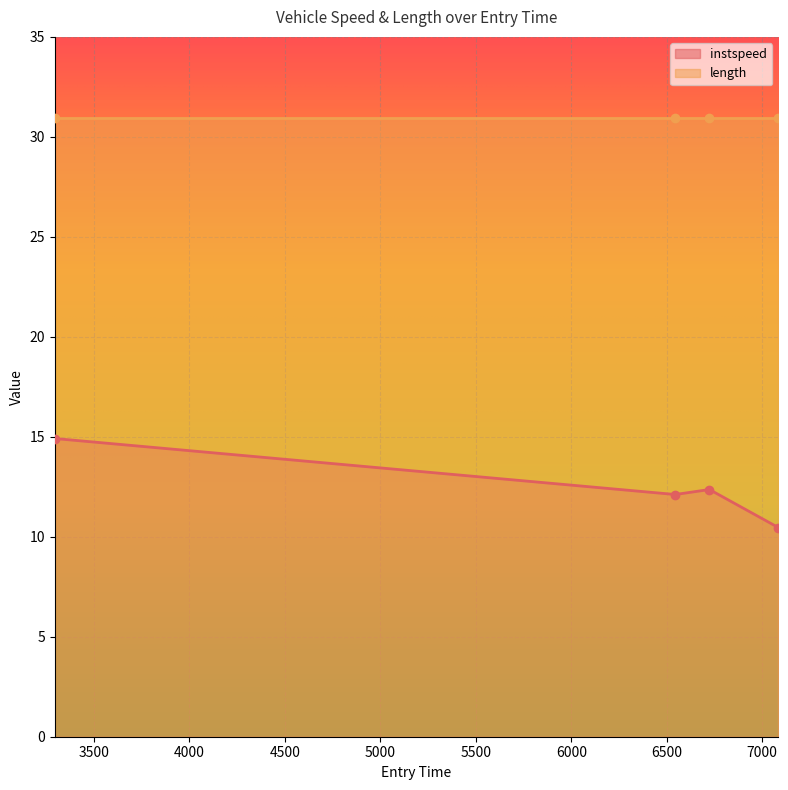

Rank the categories by value from lowest to highest.

7085.0, 6544.396232683114, 6723.332694822094, 3294.711262993703